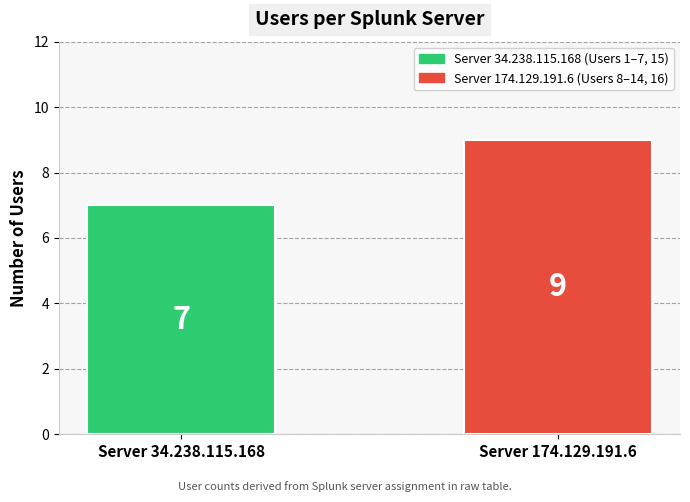

What is the difference between the maximum and minimum values?

2